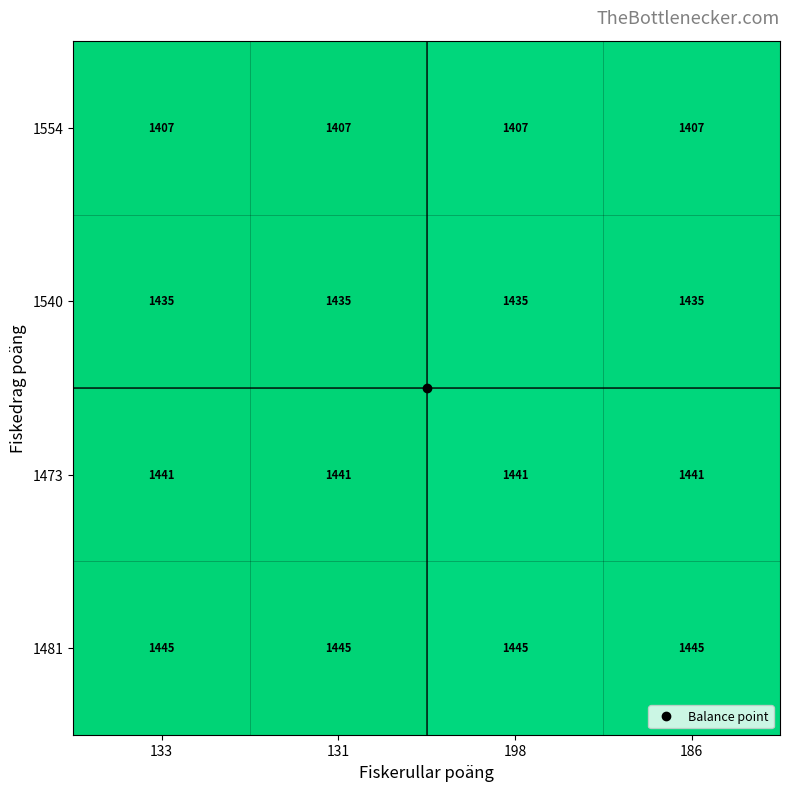

What is the difference between the highest and lowest values at 198?

38